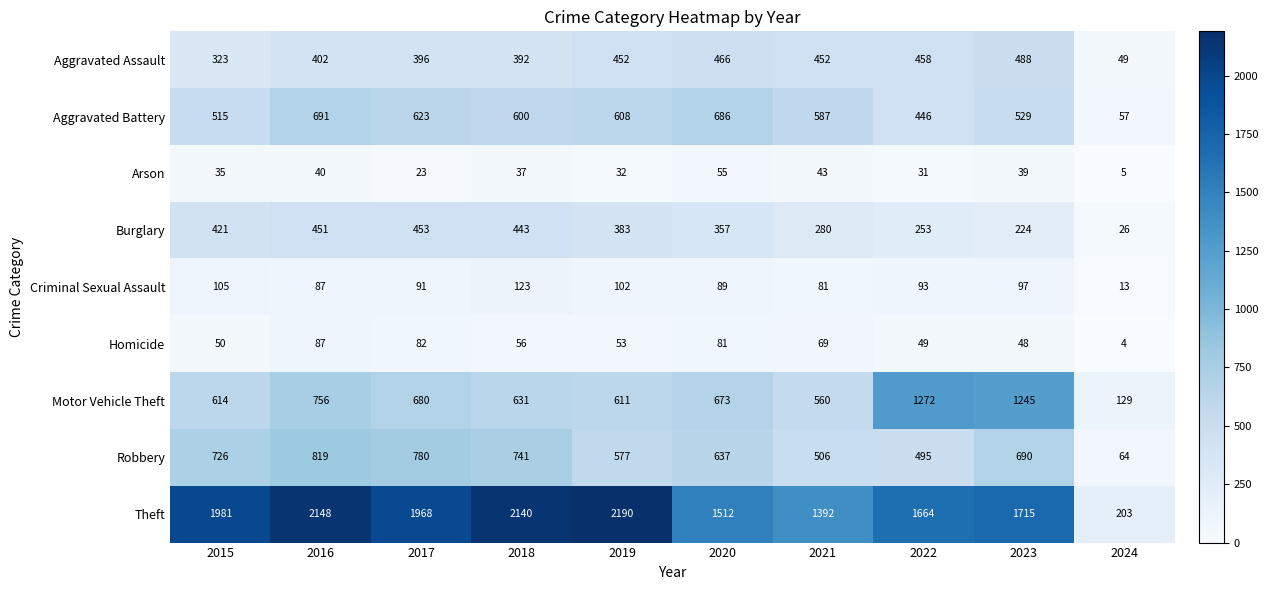

Between 2015 and 2019, which series saw the biggest shift?

Theft